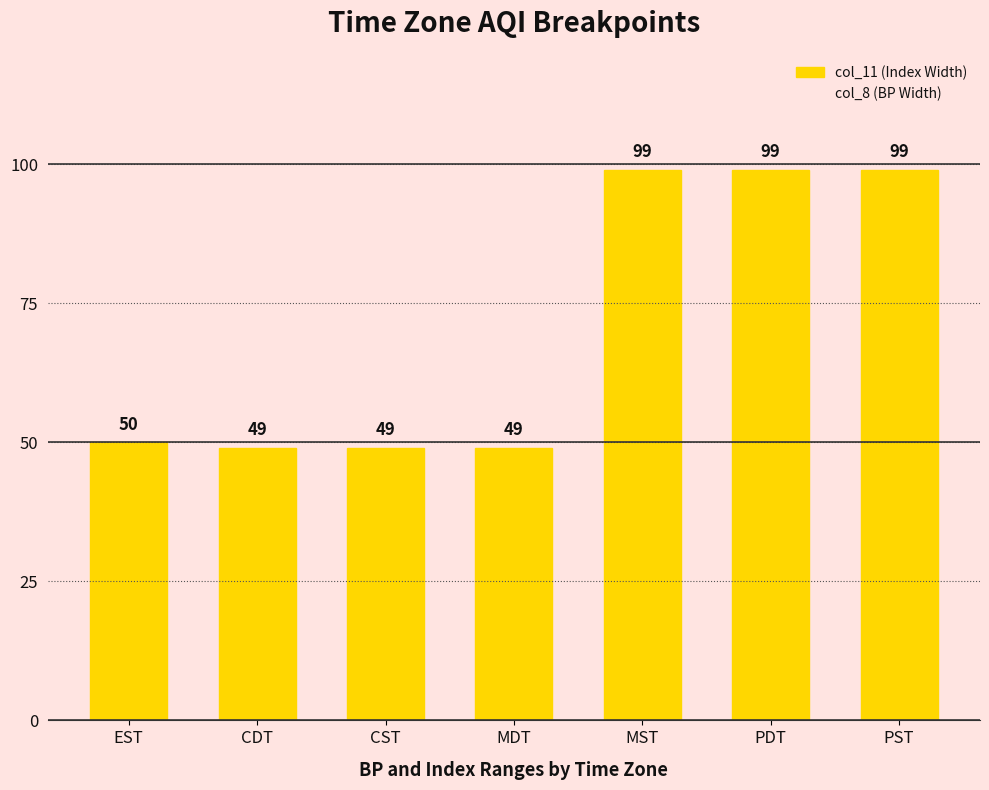

Is it true that the value at CDT is 83?

False